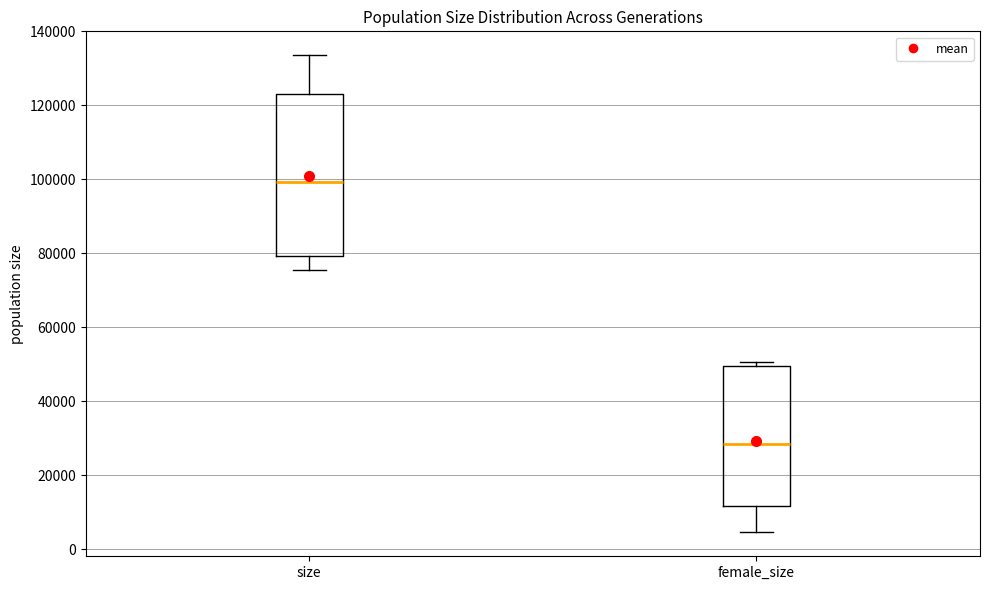

Reading left to right, transcribe this box plot: for each box, give where its median line is, the range the box spans, and where its two whiskers end, as read against the y-axis. The values are not printed on the chart, so give them approximately, as read against the axis.

size: median 100000, box 80000 to 122000, whiskers 76000 to 134000
female_size: median 28000, box 12000 to 50000, whiskers 4000 to 50000 (just above the box's upper edge)